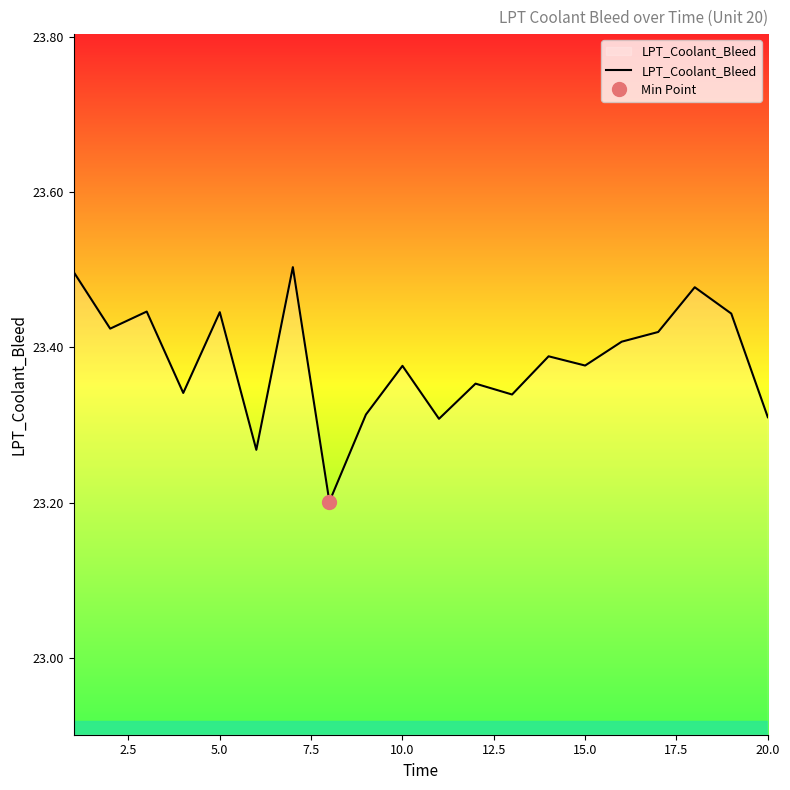

Reading left to right, transcribe all the data shown in this chart.

23.5	23.4	23.4	23.3	23.4	23.3	23.5	23.2	23.3	23.4	23.3	23.4	23.3	23.4	23.4	23.4	23.4	23.5	23.4	23.3